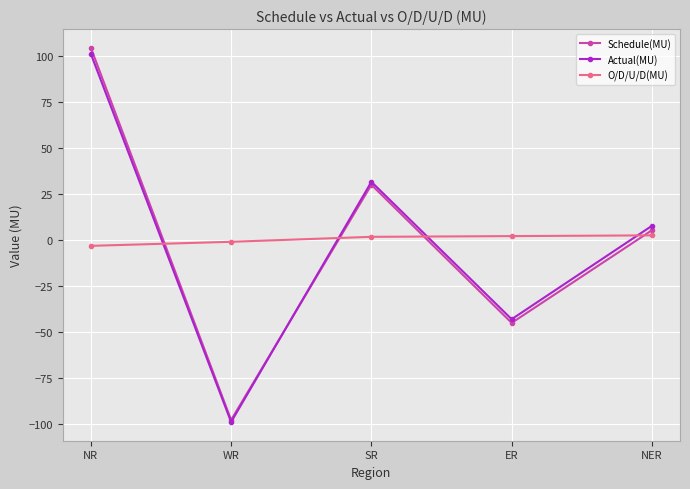

The value of Actual(MU) at NER is 7.6. True or false?

True